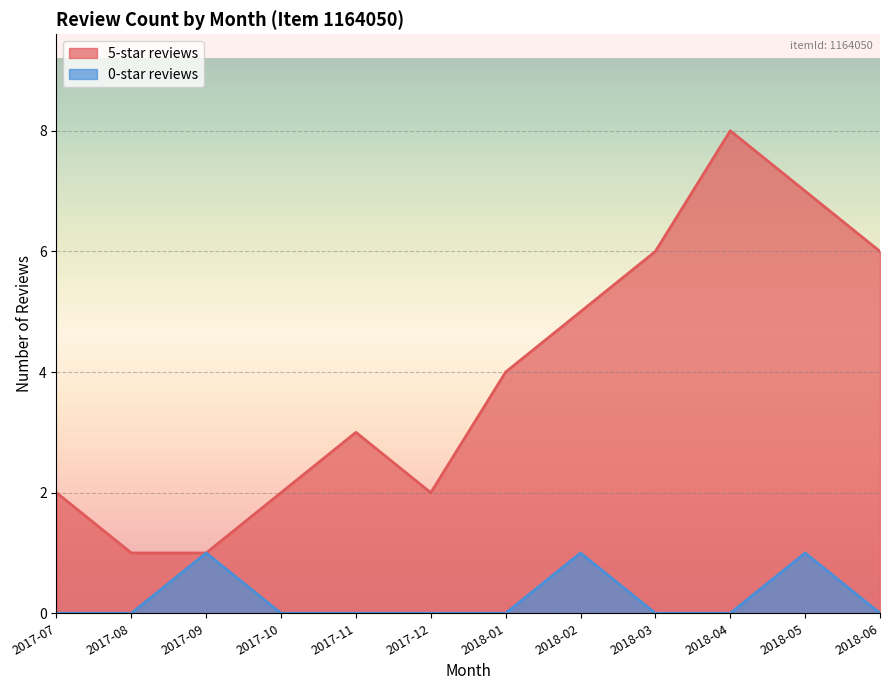

Which category has the highest value across all series?

2018-04